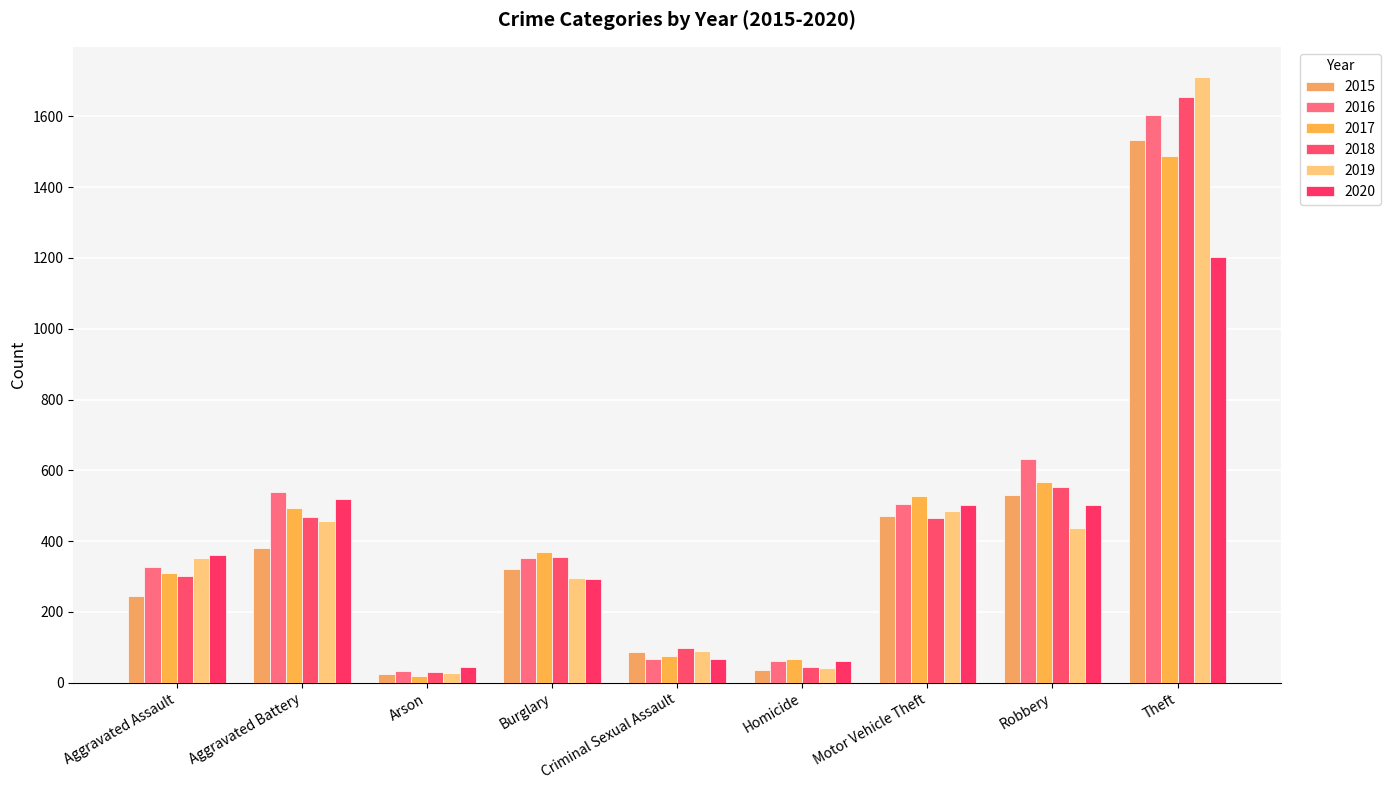

Which series has the widest spread of values?

2019